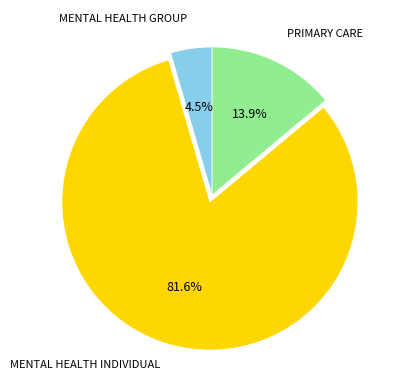

How many segments does this pie chart have?

3